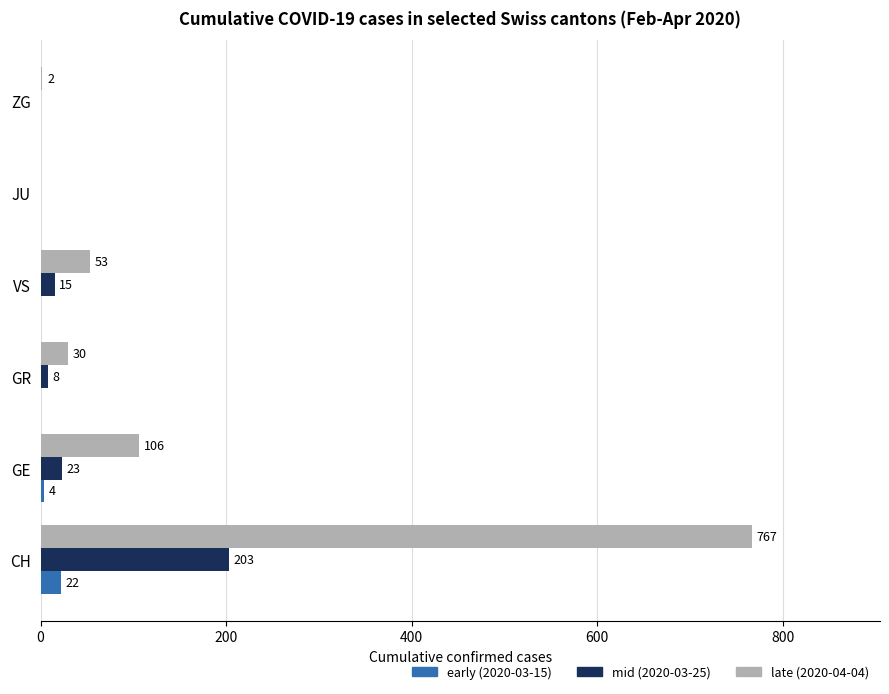

What is the sum of the late (2020-04-04) values at GE and GR?

136